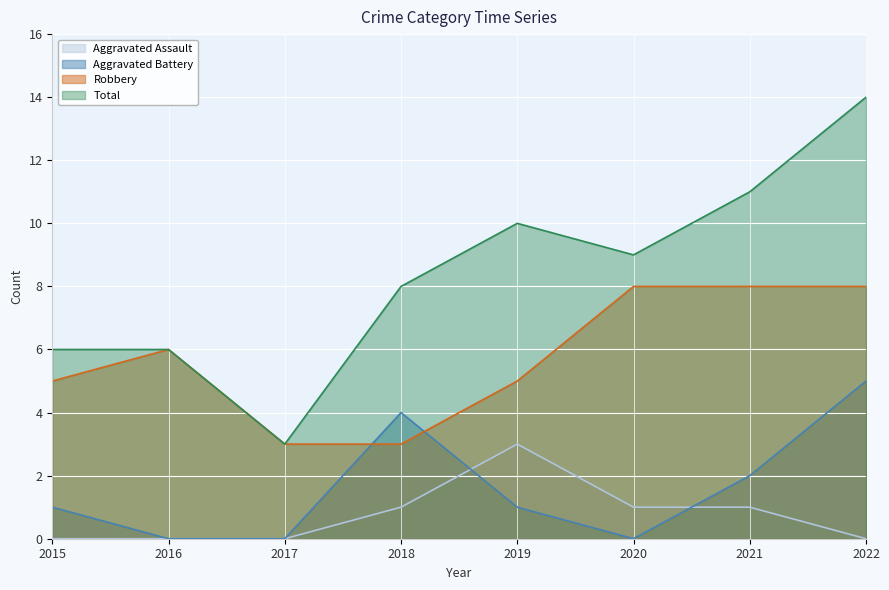

In Robbery, how many points are higher than both neighbors (excluding endpoints)?

1